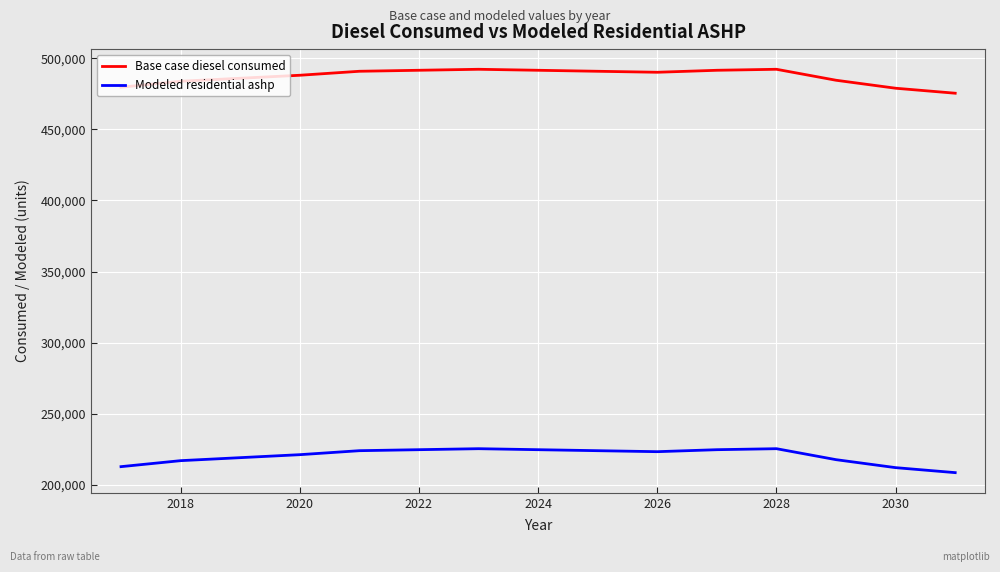

True or false: Base case diesel consumed has more than 1 points higher than both neighbors.

True